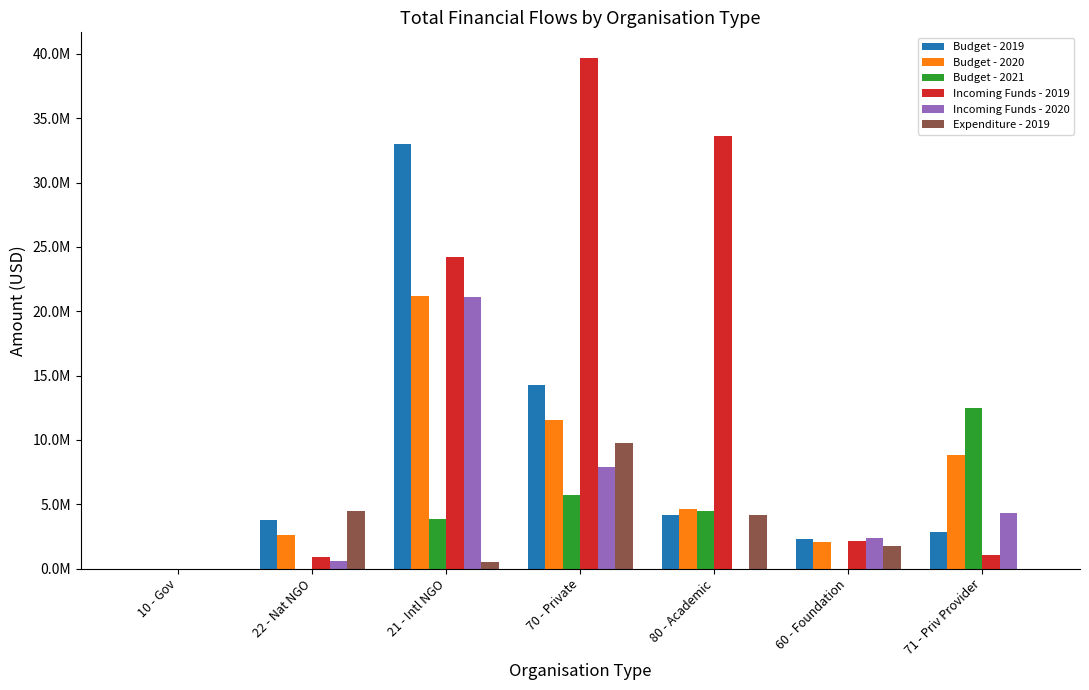

What are all the series names shown in the legend?

Budget - 2019, Budget - 2020, Budget - 2021, Incoming Funds - 2019, Incoming Funds - 2020, Expenditure - 2019